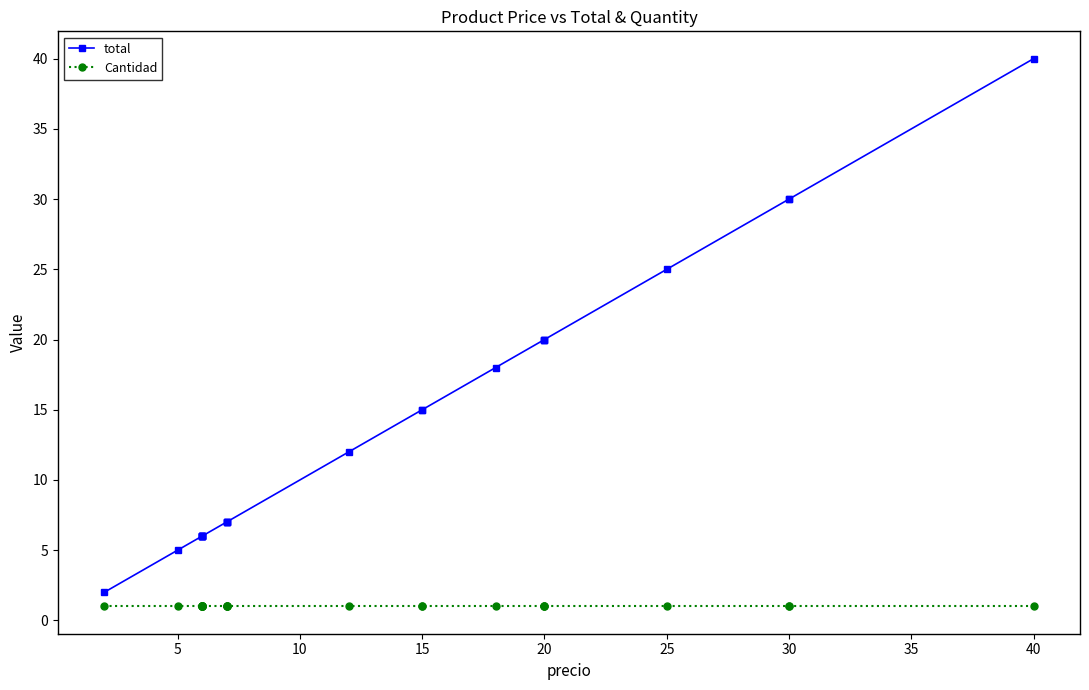

What is the value of the total point at the 9th from the left?

6